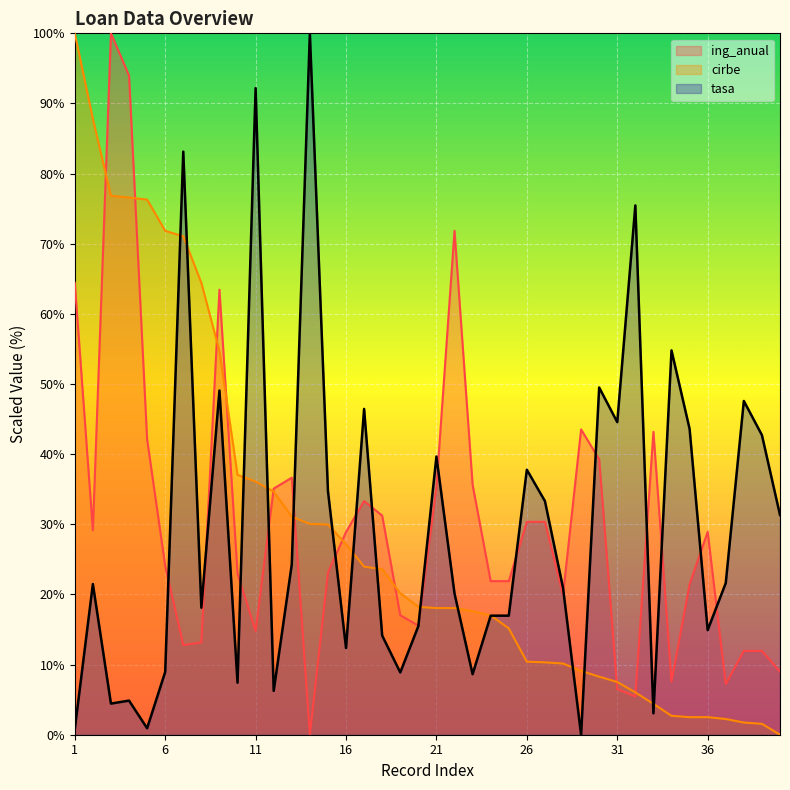

The value of tasa at 17 is 46.4. True or false?

True